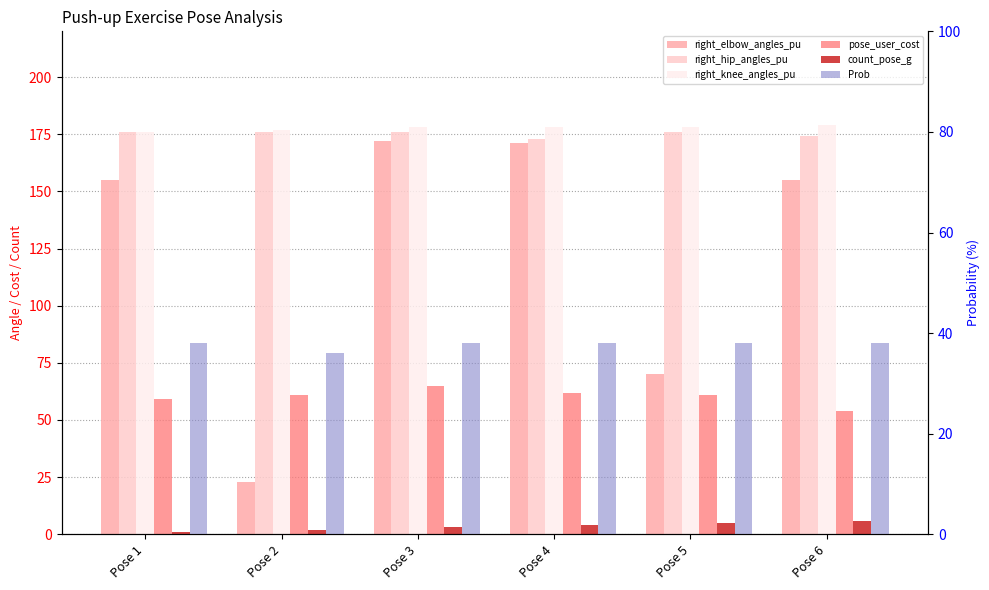

Rank the series at Pose 2 from highest to lowest value.

right_knee_angles_pu, right_hip_angles_pu, pose_user_cost, Prob, right_elbow_angles_pu, count_pose_g